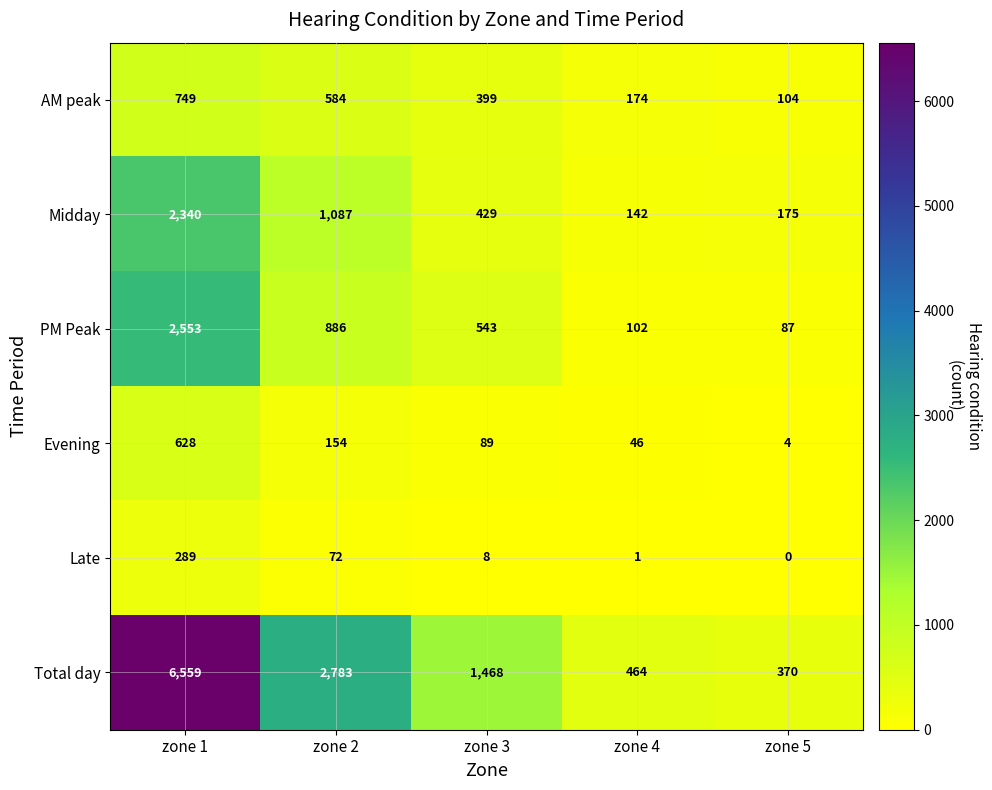

List the labels in order of Midday value, smallest first.

zone 4, zone 5, zone 3, zone 2, zone 1